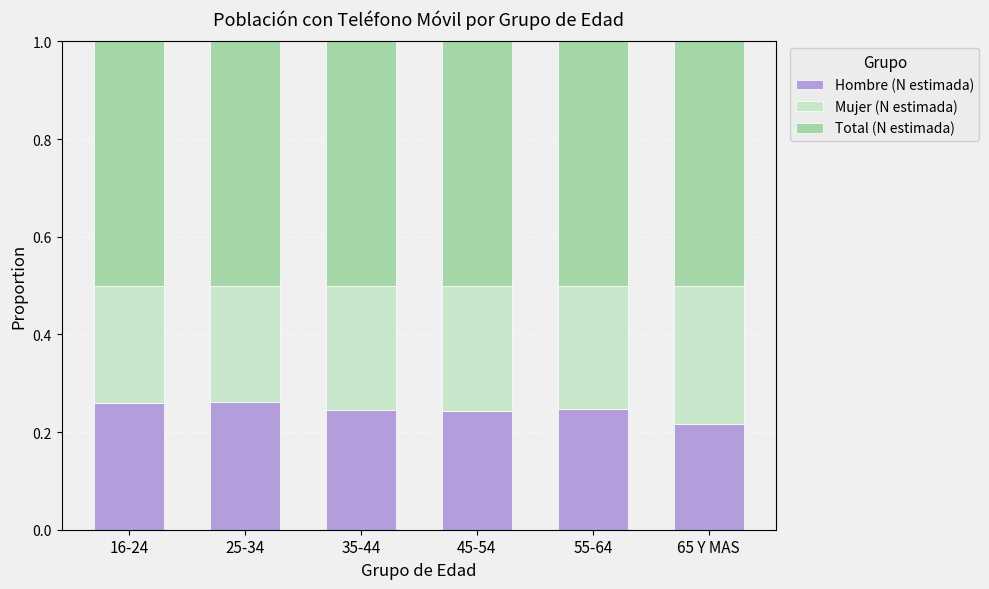

The Hombre (N estimada) series shows 0.4 at 16-24. True or false?

False